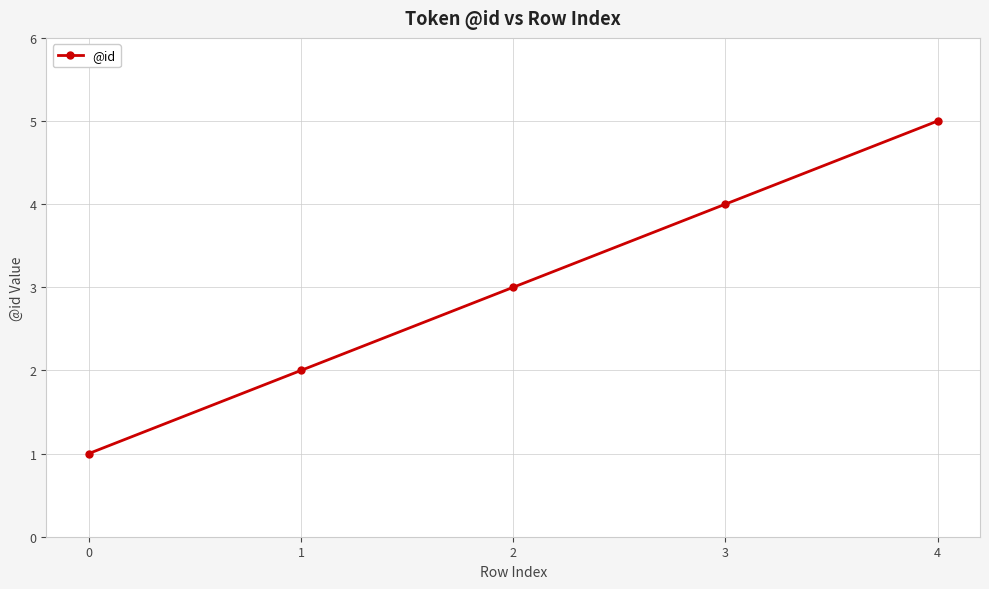

Reading right to left, extract all data points from this chart.

5	4	3	2	1